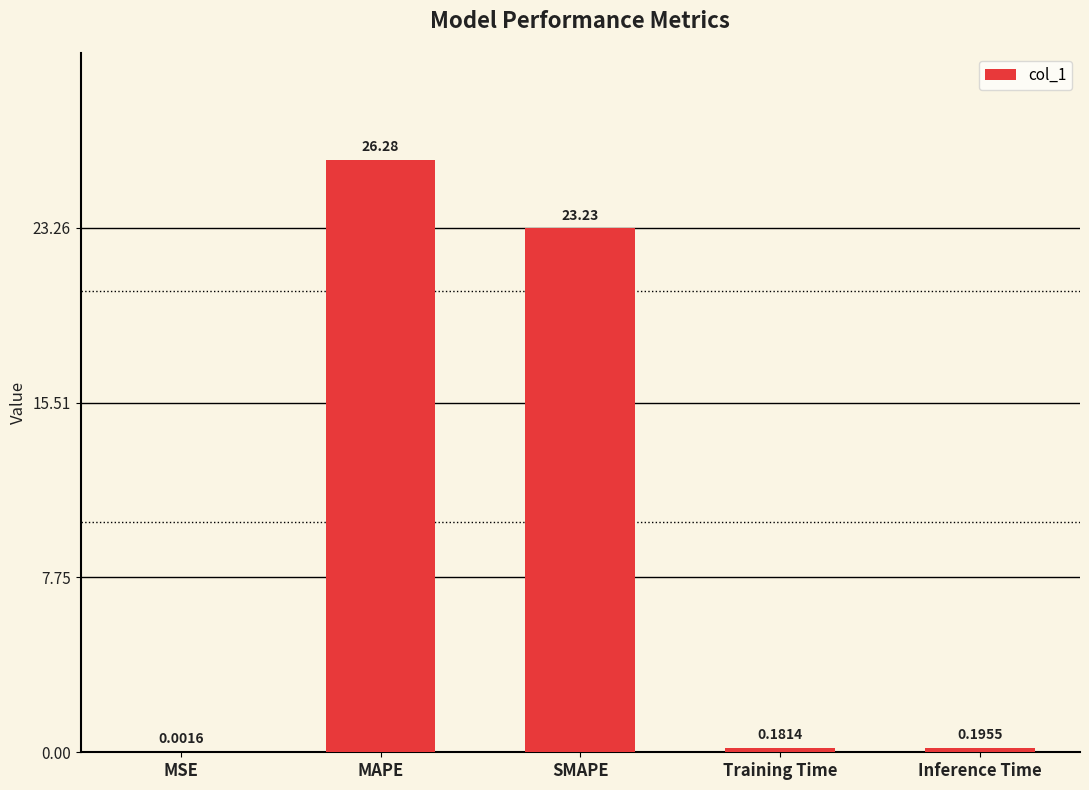

What is the sum of all values?

49.9